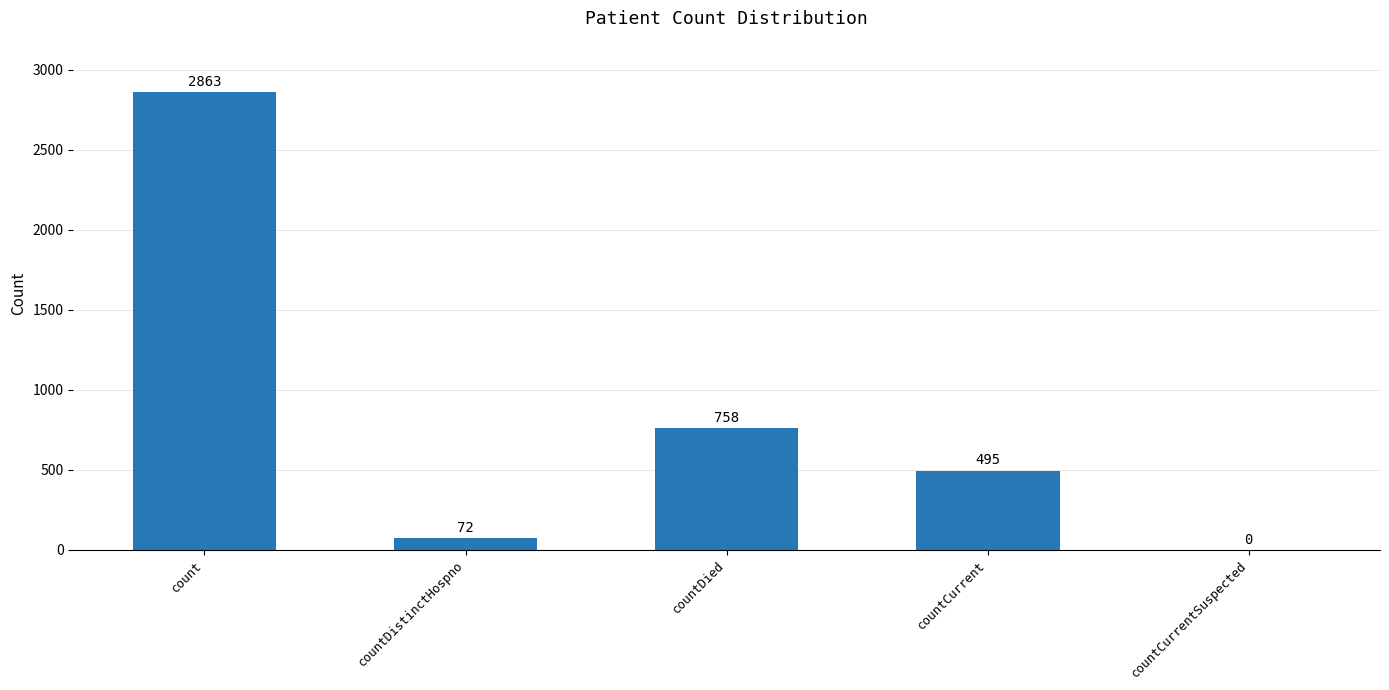

Reading right to left, list all the values displayed in this chart.

countCurrentSuspected=0	countCurrent=495	countDied=758	countDistinctHospno=72	count=2863